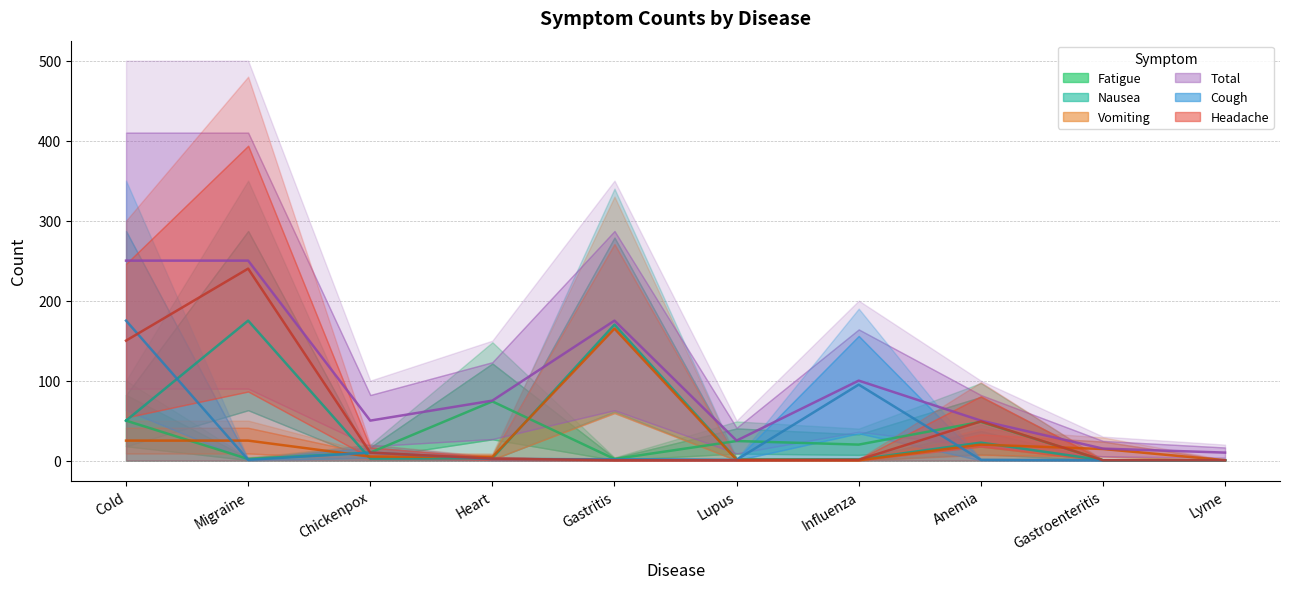

True or false: Fatigue has a value of 6.4 at Influenza.

False